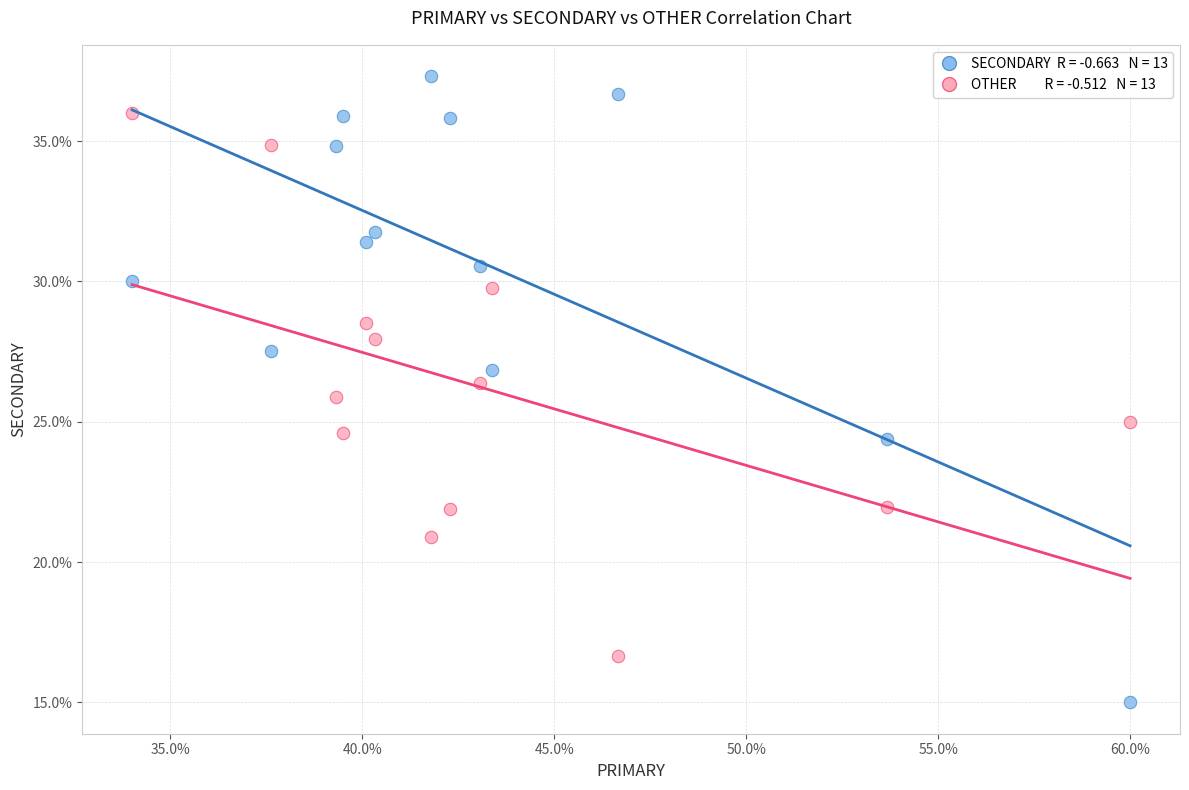

Across all data points, what is the range of Y values (max minus min)?

22.3